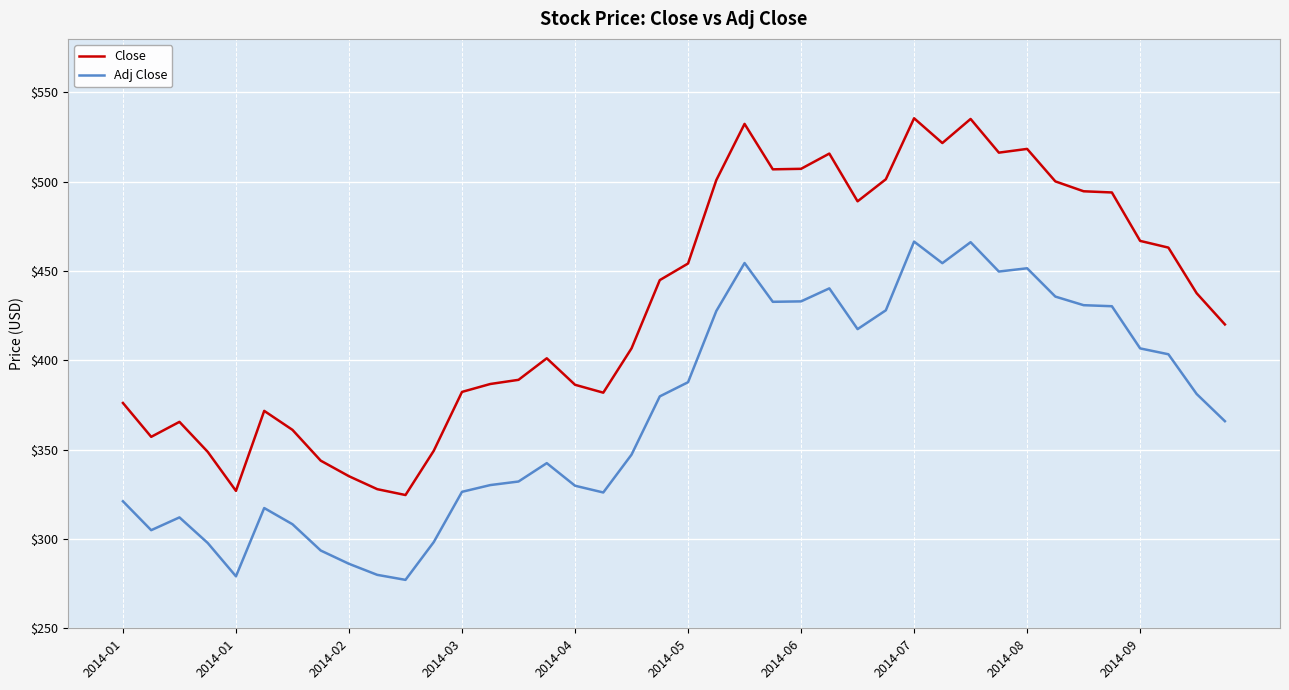

What is the maximum value for Adj Close?

466.5